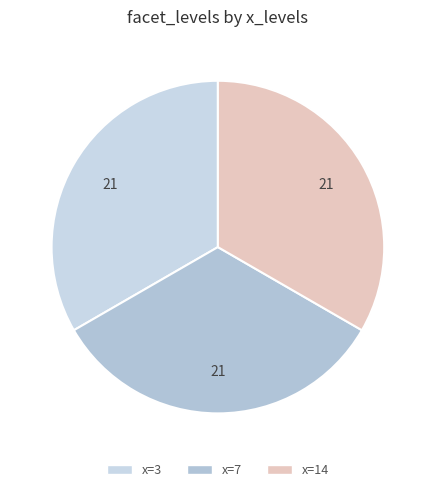

How many segments does this pie chart have?

3